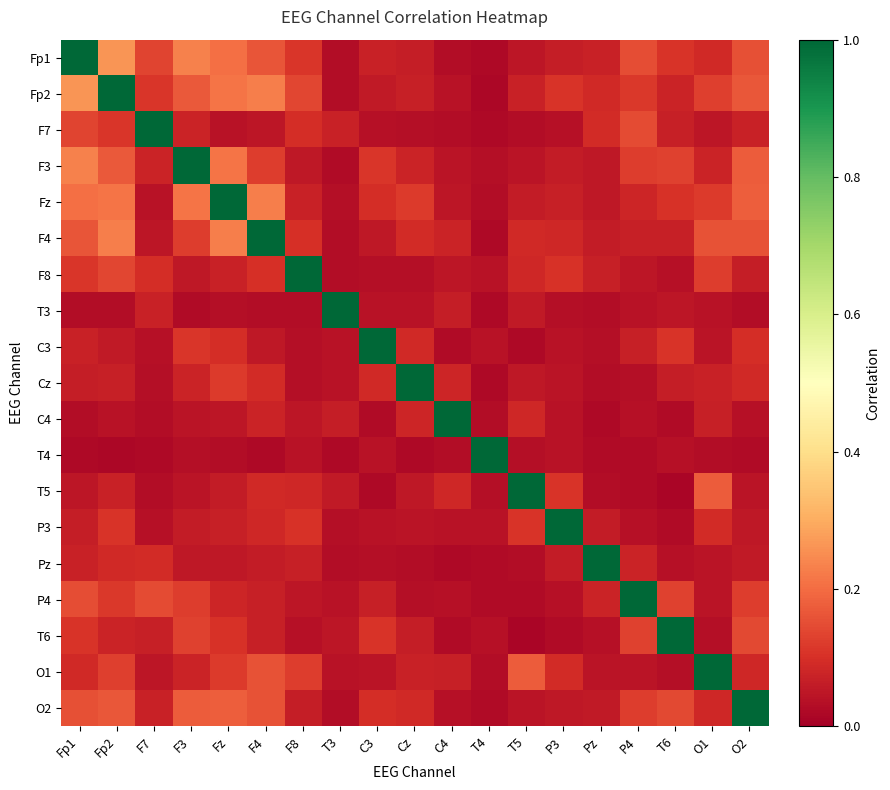

Reading left to right, list all the values displayed in this chart.

Fp1: Fp1=1.0	Fp2=0.3	F7=0.1	F3=0.2	Fz=0.2	F4=0.2	F8=0.1	T3=0.0	C3=0.1	Cz=0.1	C4=0.0	T4=0.0	T5=0.0	P3=0.1	Pz=0.1	P4=0.2	T6=0.1	O1=0.1	O2=0.2
Fp2: Fp1=0.3	Fp2=1.0	F7=0.1	F3=0.2	Fz=0.2	F4=0.2	F8=0.1	T3=0.0	C3=0.1	Cz=0.1	C4=0.0	T4=0.0	T5=0.1	P3=0.1	Pz=0.1	P4=0.1	T6=0.1	O1=0.1	O2=0.2
F7: Fp1=0.1	Fp2=0.1	F7=1.0	F3=0.1	Fz=0.0	F4=0.0	F8=0.1	T3=0.1	C3=0.0	Cz=0.0	C4=0.0	T4=0.0	T5=0.0	P3=0.0	Pz=0.1	P4=0.1	T6=0.1	O1=0.0	O2=0.1
F3: Fp1=0.2	Fp2=0.2	F7=0.1	F3=1.0	Fz=0.2	F4=0.1	F8=0.1	T3=0.0	C3=0.1	Cz=0.1	C4=0.0	T4=0.0	T5=0.0	P3=0.1	Pz=0.1	P4=0.1	T6=0.1	O1=0.1	O2=0.2
Fz: Fp1=0.2	Fp2=0.2	F7=0.0	F3=0.2	Fz=1.0	F4=0.2	F8=0.1	T3=0.0	C3=0.1	Cz=0.1	C4=0.0	T4=0.0	T5=0.1	P3=0.1	Pz=0.1	P4=0.1	T6=0.1	O1=0.1	O2=0.2
F4: Fp1=0.2	Fp2=0.2	F7=0.0	F3=0.1	Fz=0.2	F4=1.0	F8=0.1	T3=0.0	C3=0.1	Cz=0.1	C4=0.1	T4=0.0	T5=0.1	P3=0.1	Pz=0.1	P4=0.1	T6=0.1	O1=0.2	O2=0.2
F8: Fp1=0.1	Fp2=0.1	F7=0.1	F3=0.1	Fz=0.1	F4=0.1	F8=1.0	T3=0.0	C3=0.0	Cz=0.0	C4=0.0	T4=0.0	T5=0.1	P3=0.1	Pz=0.1	P4=0.1	T6=0.0	O1=0.1	O2=0.1
T3: Fp1=0.0	Fp2=0.0	F7=0.1	F3=0.0	Fz=0.0	F4=0.0	F8=0.0	T3=1.0	C3=0.0	Cz=0.0	C4=0.1	T4=0.0	T5=0.1	P3=0.0	Pz=0.0	P4=0.0	T6=0.0	O1=0.0	O2=0.0
C3: Fp1=0.1	Fp2=0.1	F7=0.0	F3=0.1	Fz=0.1	F4=0.1	F8=0.0	T3=0.0	C3=1.0	Cz=0.1	C4=0.0	T4=0.0	T5=0.0	P3=0.0	Pz=0.0	P4=0.1	T6=0.1	O1=0.0	O2=0.1
Cz: Fp1=0.1	Fp2=0.1	F7=0.0	F3=0.1	Fz=0.1	F4=0.1	F8=0.0	T3=0.0	C3=0.1	Cz=1.0	C4=0.1	T4=0.0	T5=0.1	P3=0.0	Pz=0.0	P4=0.0	T6=0.1	O1=0.1	O2=0.1
C4: Fp1=0.0	Fp2=0.0	F7=0.0	F3=0.0	Fz=0.0	F4=0.1	F8=0.0	T3=0.1	C3=0.0	Cz=0.1	C4=1.0	T4=0.0	T5=0.1	P3=0.0	Pz=0.0	P4=0.0	T6=0.0	O1=0.1	O2=0.0
T4: Fp1=0.0	Fp2=0.0	F7=0.0	F3=0.0	Fz=0.0	F4=0.0	F8=0.0	T3=0.0	C3=0.0	Cz=0.0	C4=0.0	T4=1.0	T5=0.0	P3=0.0	Pz=0.0	P4=0.0	T6=0.0	O1=0.0	O2=0.0
T5: Fp1=0.0	Fp2=0.1	F7=0.0	F3=0.0	Fz=0.1	F4=0.1	F8=0.1	T3=0.1	C3=0.0	Cz=0.1	C4=0.1	T4=0.0	T5=1.0	P3=0.1	Pz=0.0	P4=0.0	T6=0.0	O1=0.2	O2=0.0
P3: Fp1=0.1	Fp2=0.1	F7=0.0	F3=0.1	Fz=0.1	F4=0.1	F8=0.1	T3=0.0	C3=0.0	Cz=0.0	C4=0.0	T4=0.0	T5=0.1	P3=1.0	Pz=0.1	P4=0.0	T6=0.0	O1=0.1	O2=0.1
Pz: Fp1=0.1	Fp2=0.1	F7=0.1	F3=0.1	Fz=0.1	F4=0.1	F8=0.1	T3=0.0	C3=0.0	Cz=0.0	C4=0.0	T4=0.0	T5=0.0	P3=0.1	Pz=1.0	P4=0.1	T6=0.0	O1=0.0	O2=0.1
P4: Fp1=0.2	Fp2=0.1	F7=0.1	F3=0.1	Fz=0.1	F4=0.1	F8=0.1	T3=0.0	C3=0.1	Cz=0.0	C4=0.0	T4=0.0	T5=0.0	P3=0.0	Pz=0.1	P4=1.0	T6=0.1	O1=0.0	O2=0.1
T6: Fp1=0.1	Fp2=0.1	F7=0.1	F3=0.1	Fz=0.1	F4=0.1	F8=0.0	T3=0.0	C3=0.1	Cz=0.1	C4=0.0	T4=0.0	T5=0.0	P3=0.0	Pz=0.0	P4=0.1	T6=1.0	O1=0.0	O2=0.1
O1: Fp1=0.1	Fp2=0.1	F7=0.0	F3=0.1	Fz=0.1	F4=0.2	F8=0.1	T3=0.0	C3=0.0	Cz=0.1	C4=0.1	T4=0.0	T5=0.2	P3=0.1	Pz=0.0	P4=0.0	T6=0.0	O1=1.0	O2=0.1
O2: Fp1=0.2	Fp2=0.2	F7=0.1	F3=0.2	Fz=0.2	F4=0.2	F8=0.1	T3=0.0	C3=0.1	Cz=0.1	C4=0.0	T4=0.0	T5=0.0	P3=0.1	Pz=0.1	P4=0.1	T6=0.1	O1=0.1	O2=1.0